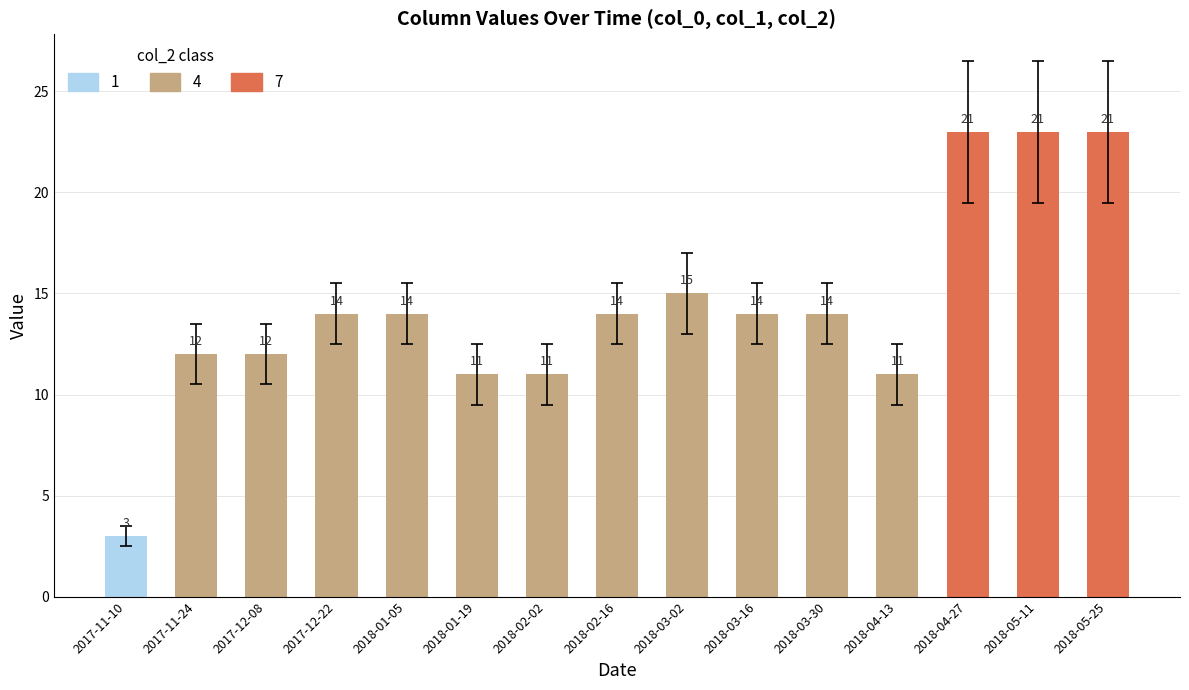

Does the chart contain any negative values?

No